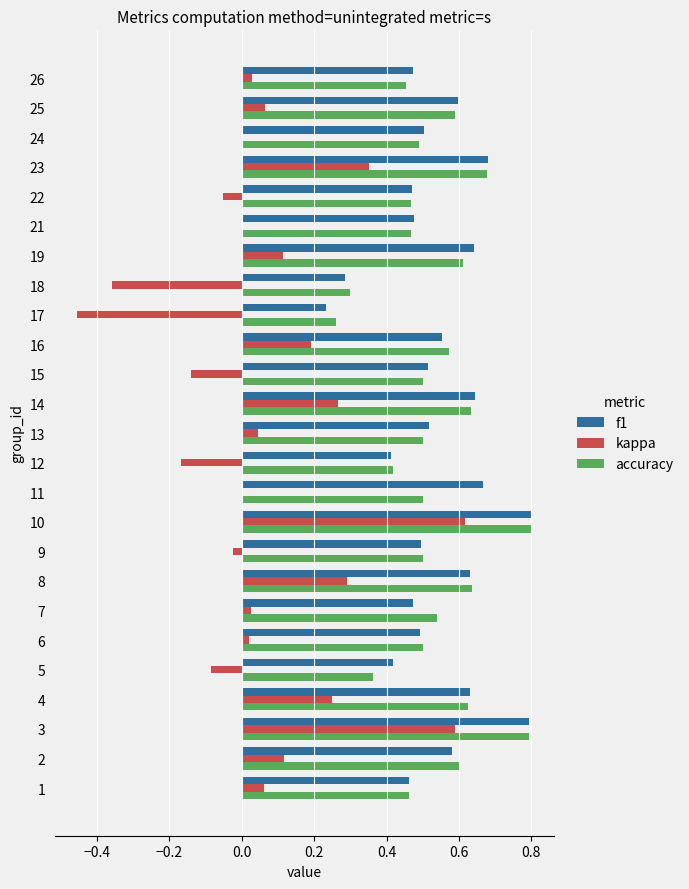

Is the value of kappa at 16 greater than the value of f1 at 21?

No